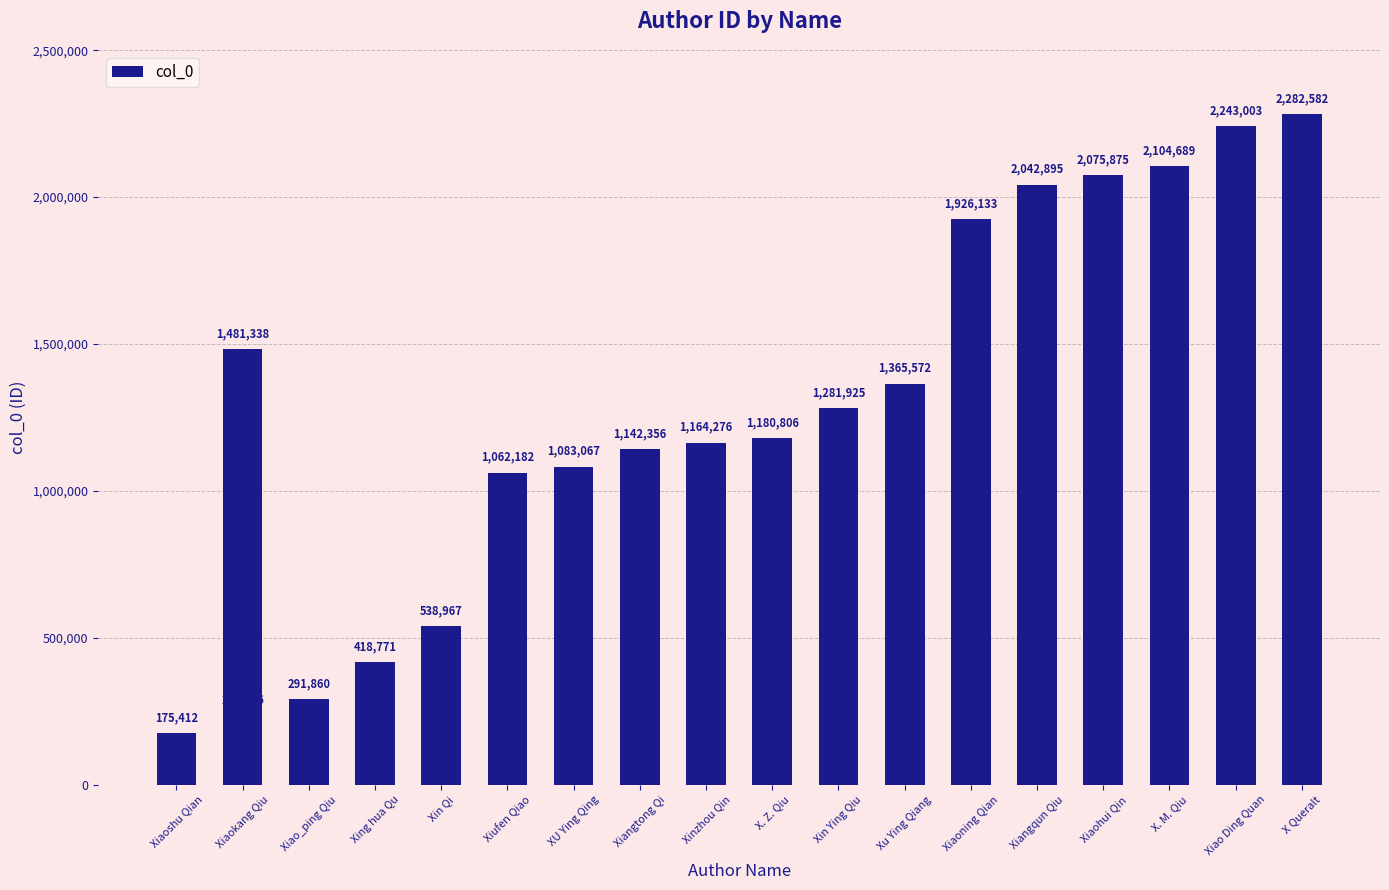

What is the label of the 10th bar from the left?

X. Z. Qiu